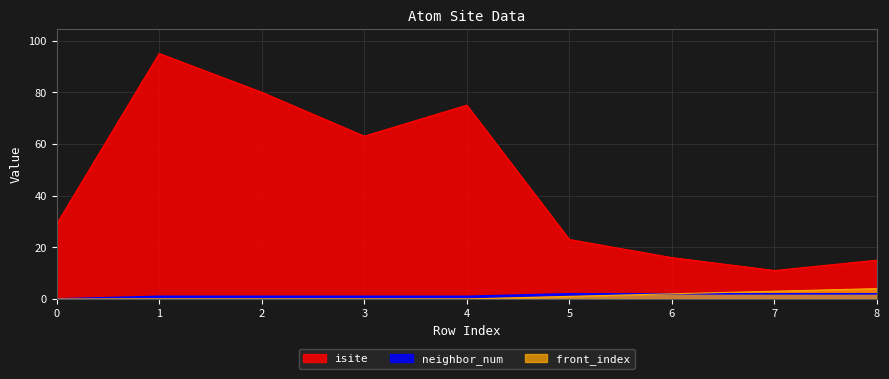

Reading left to right, extract all data points from this chart.

isite: 0=29	1=95	2=80	3=63	4=75	5=23	6=16	7=11	8=15
neighbor_num: 0=0	1=1	2=1	3=1	4=1	5=2	6=2	7=2	8=2
front_index: 0=0	1=0	2=0	3=0	4=0	5=1	6=2	7=3	8=4